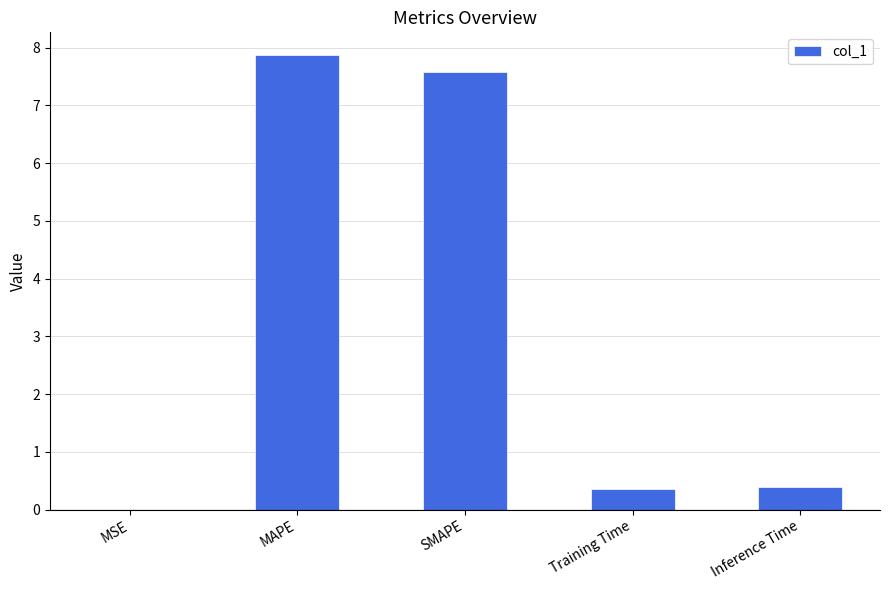

What is the maximum value shown in the chart?

7.9